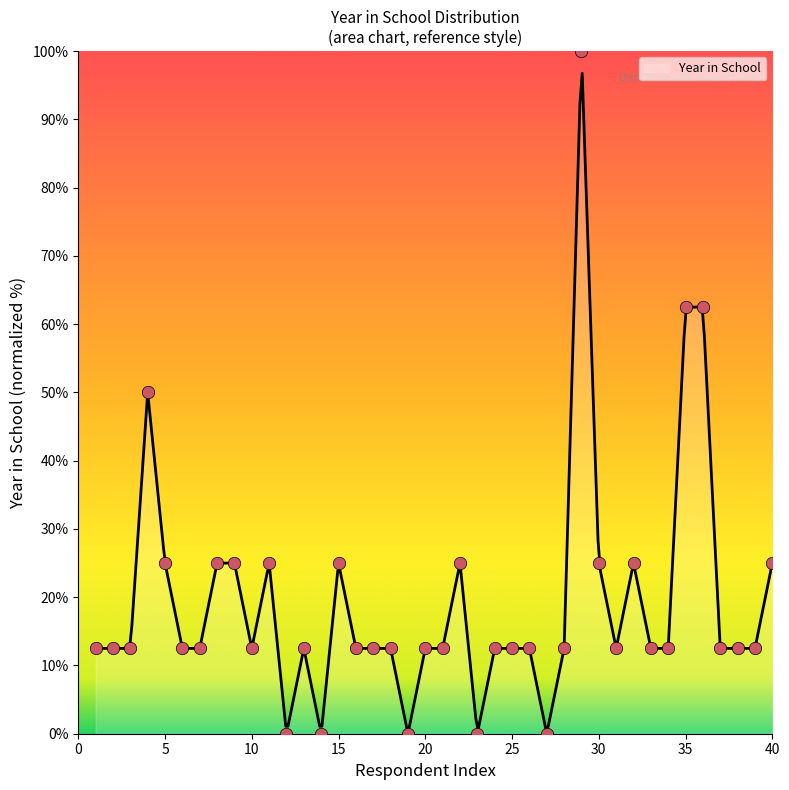

Approximately how many times larger is the value at 30 compared to 39?

2.0